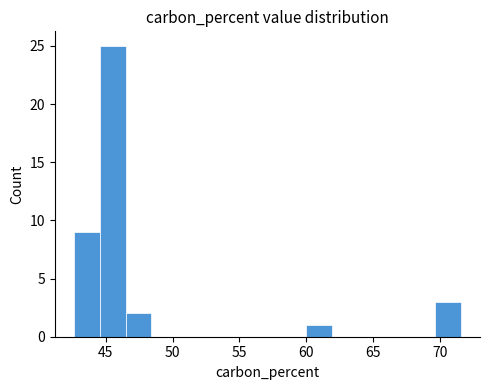

Read against the x-axis, roughly where is the centre of the tallest bar?

45.5